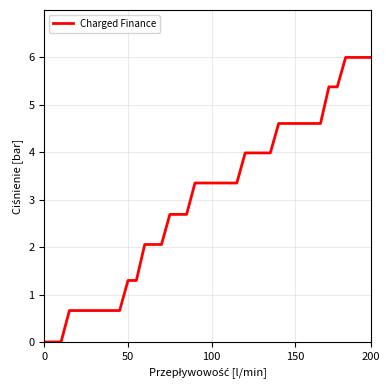

Reading left to right, transcribe all the data shown in this chart.

0.0	0.0	0.0	0.7	0.7	0.7	0.7	0.7	0.7	0.7	1.3	1.3	2.1	2.1	2.1	2.7	2.7	2.7	3.4	3.4	3.4	3.4	3.4	3.4	4.0	4.0	4.0	4.0	4.6	4.6	4.6	4.6	4.6	4.6	5.4	5.4	6.0	6.0	6.0	6.0